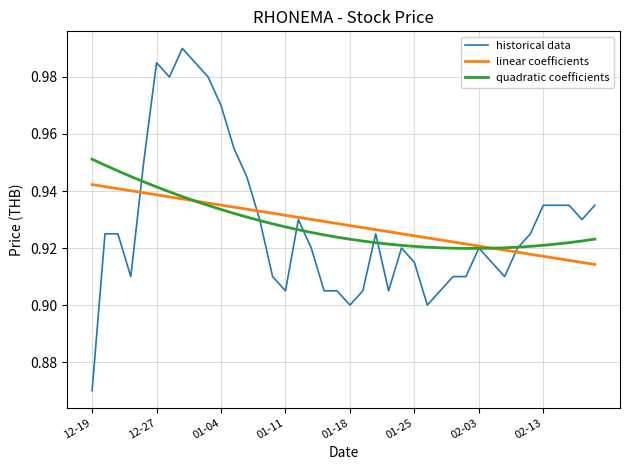

Rank the series by their maximum value, from lowest to highest.

linear coefficients, quadratic coefficients, historical data